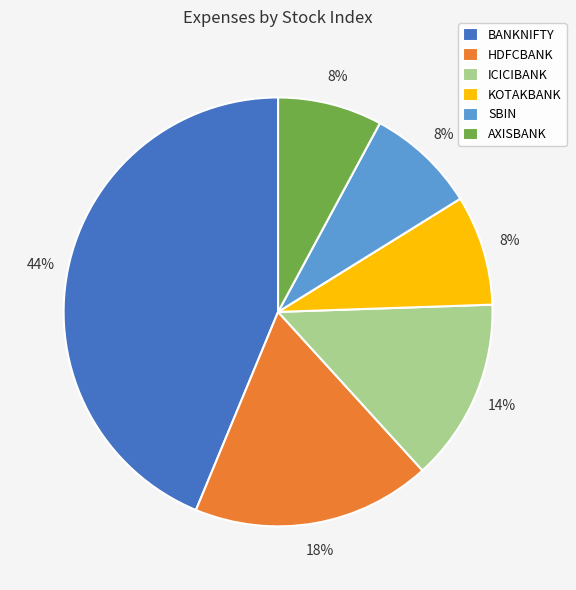

Does SBIN account for over 50% of the chart?

No